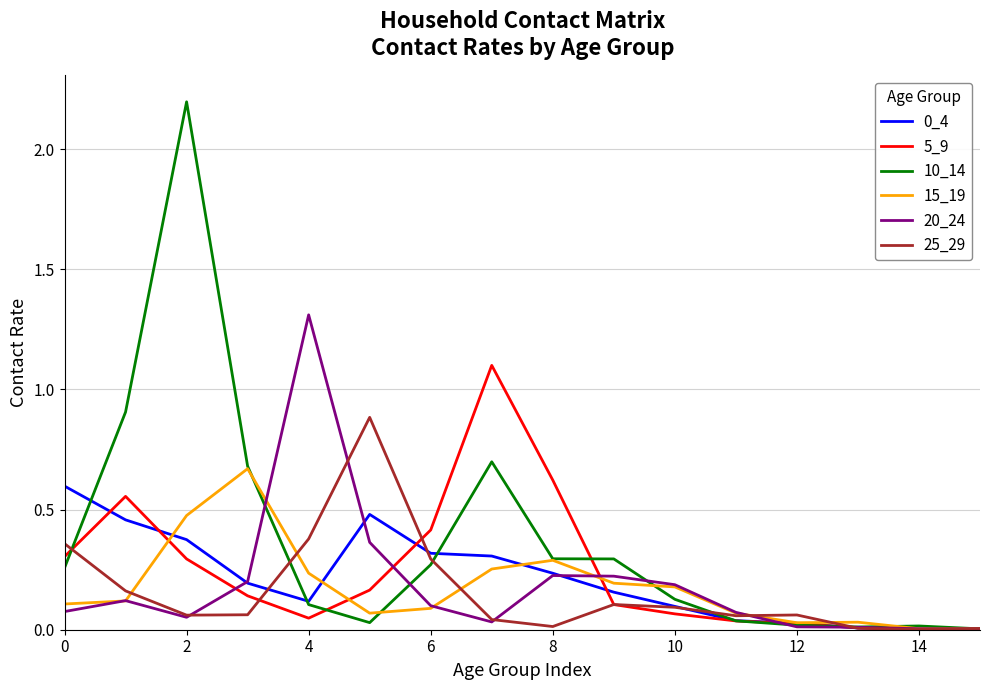

What is the maximum value for 20_24?

1.3